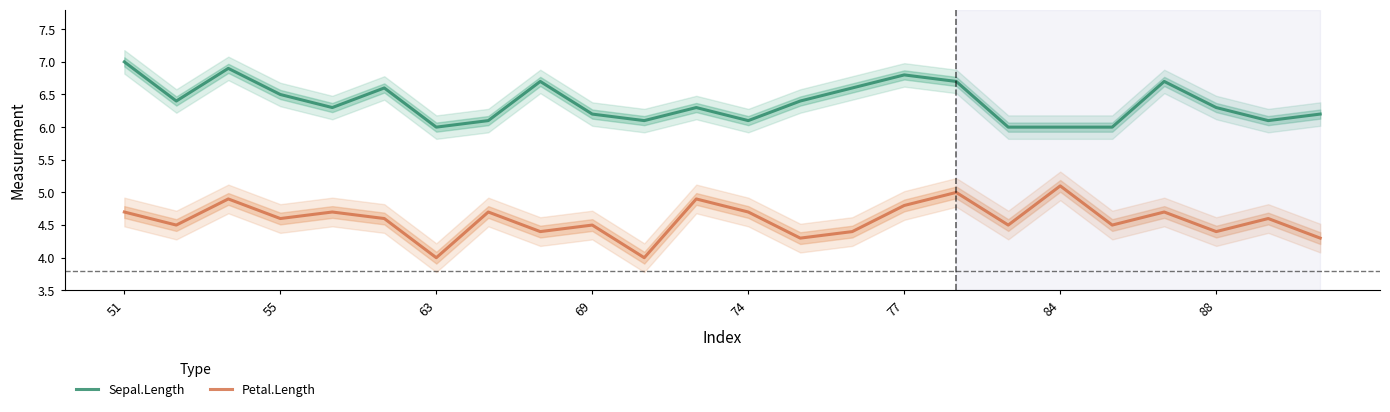

The value of Sepal.Length at 84 is 2.7. True or false?

False